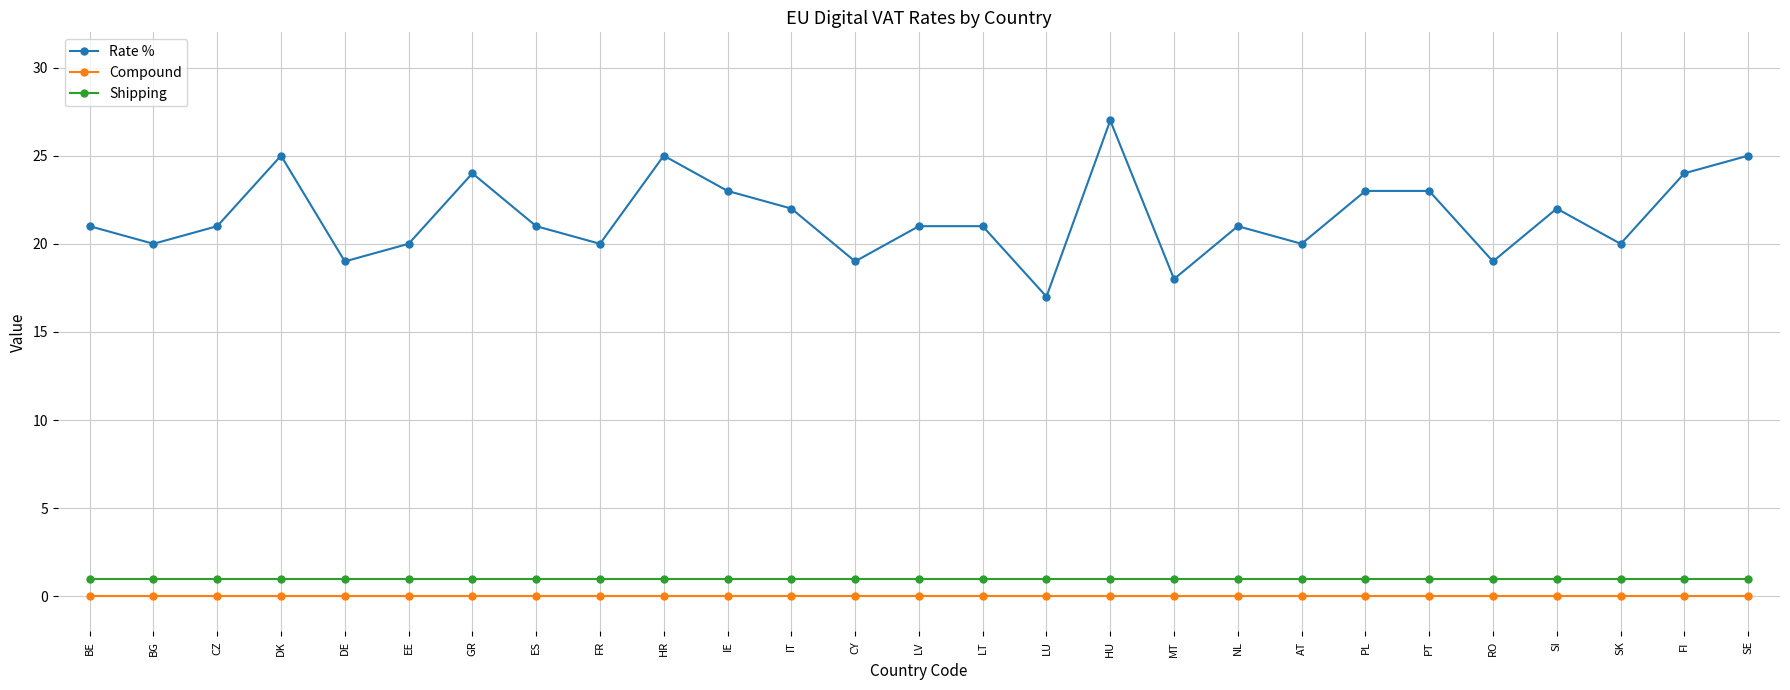

What is the maximum value for Shipping?

1